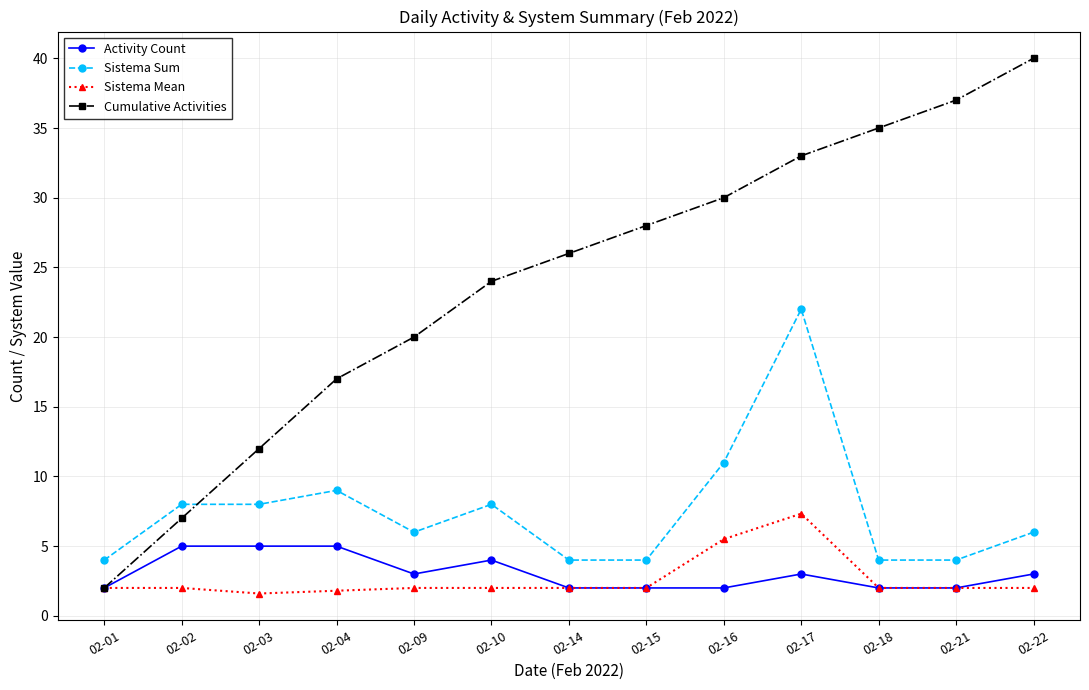

What is the value of the Sistema Mean point at the 1st from the left?

2.0